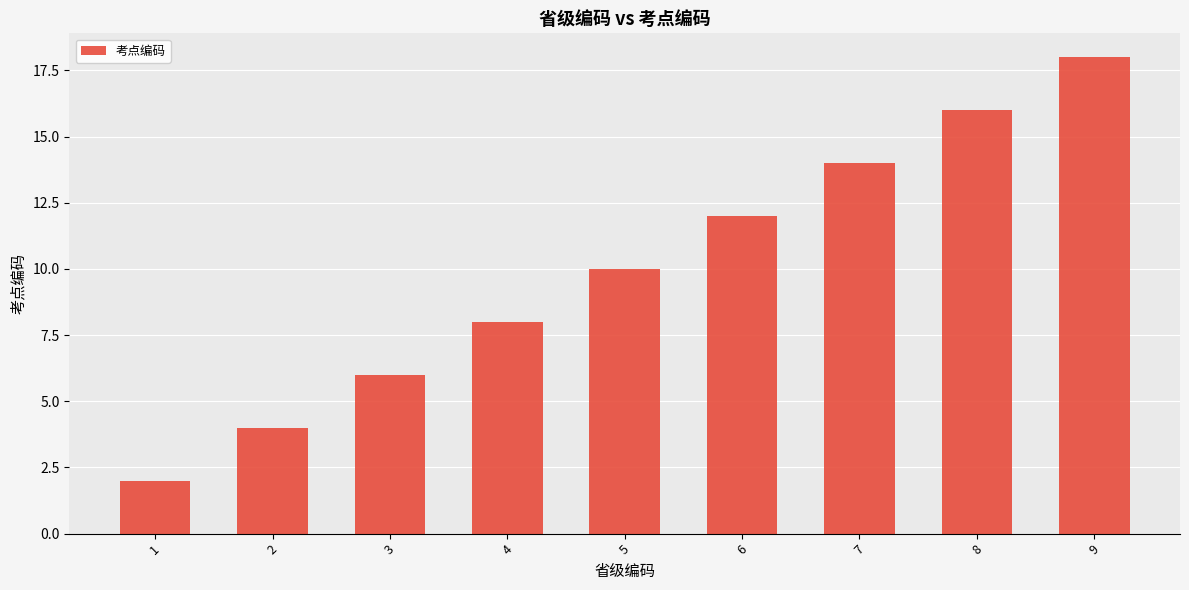

What is the maximum value shown in the chart?

18